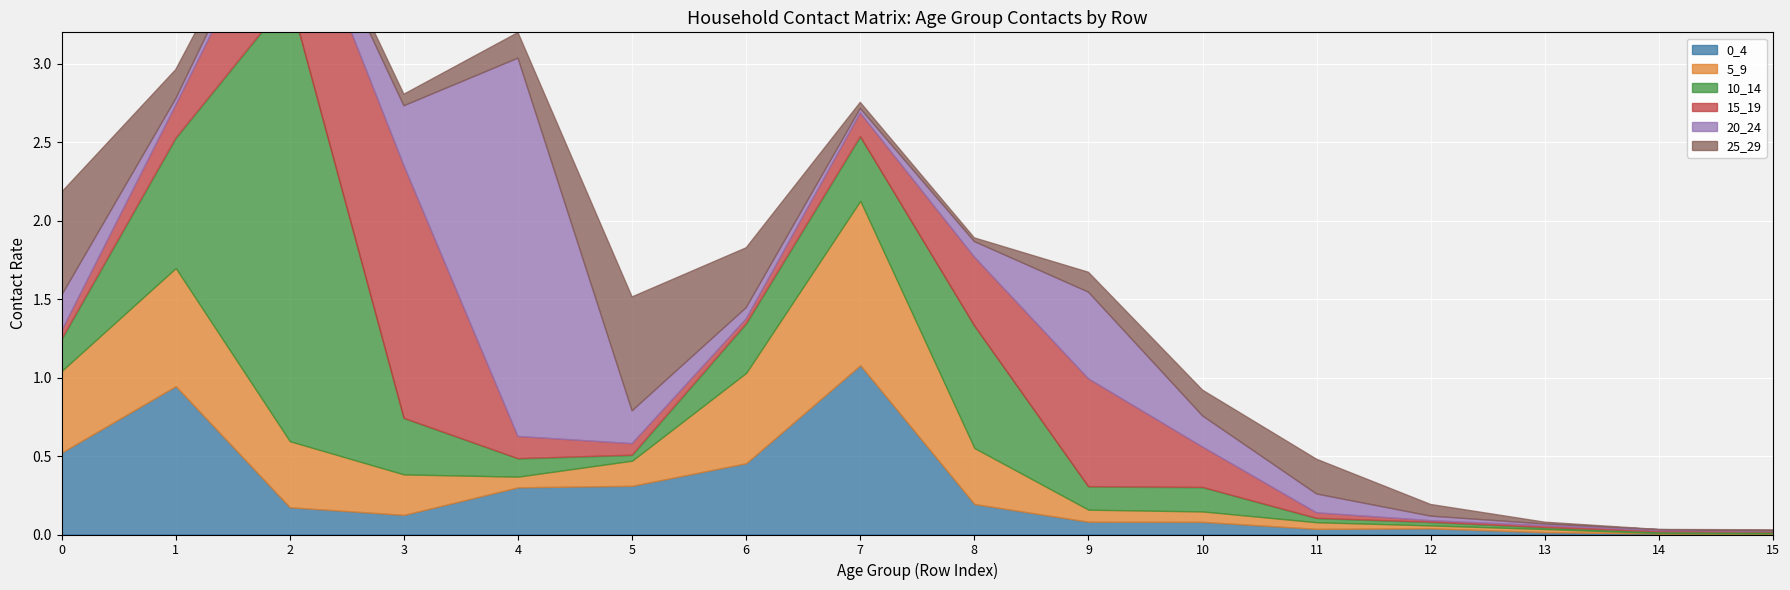

True or false: 15_19 has a value of 0.0 at 12.

False